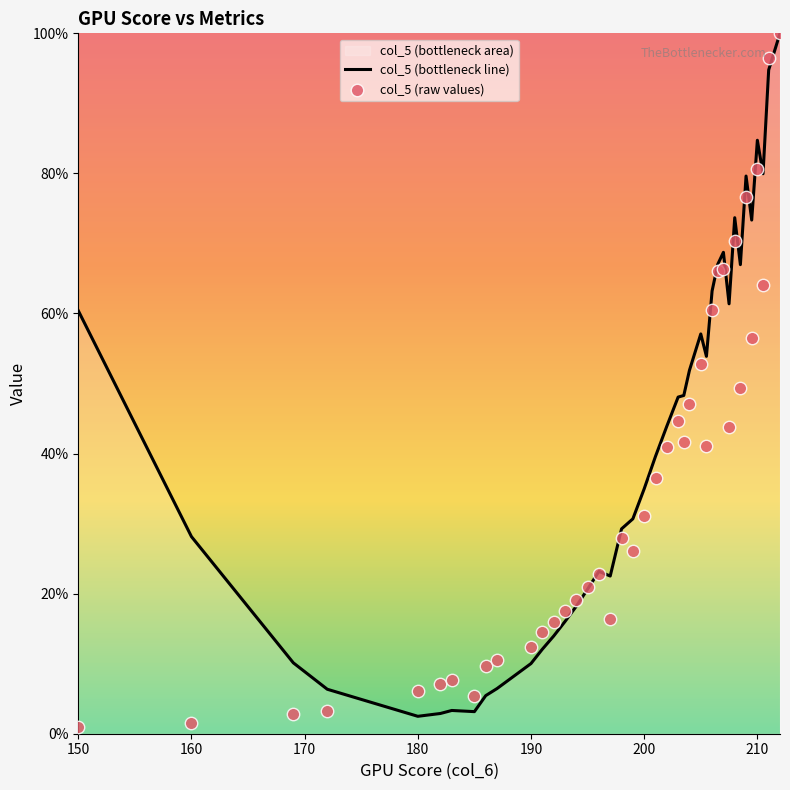

At how many categories does at least one series exceed 10?

34